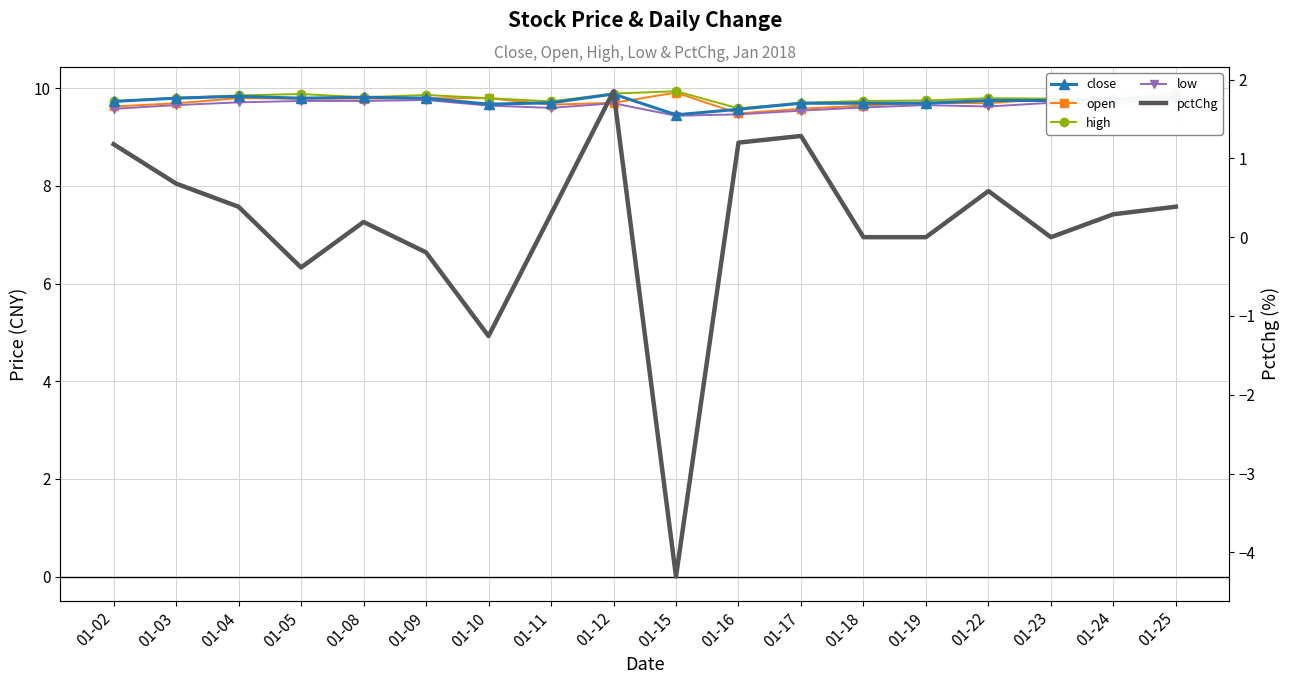

What is the total value across all series at 01-18?

38.7